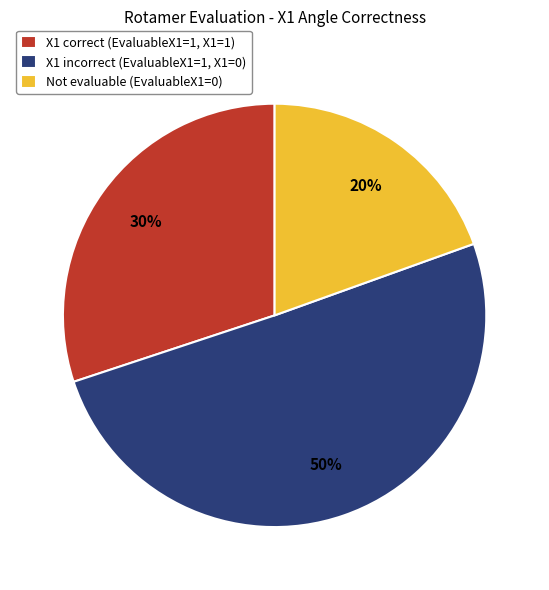

Approximately how many times larger is the value at X1 correct (EvaluableX1=1, X1=1) compared to Not evaluable (EvaluableX1=0)?

1.5